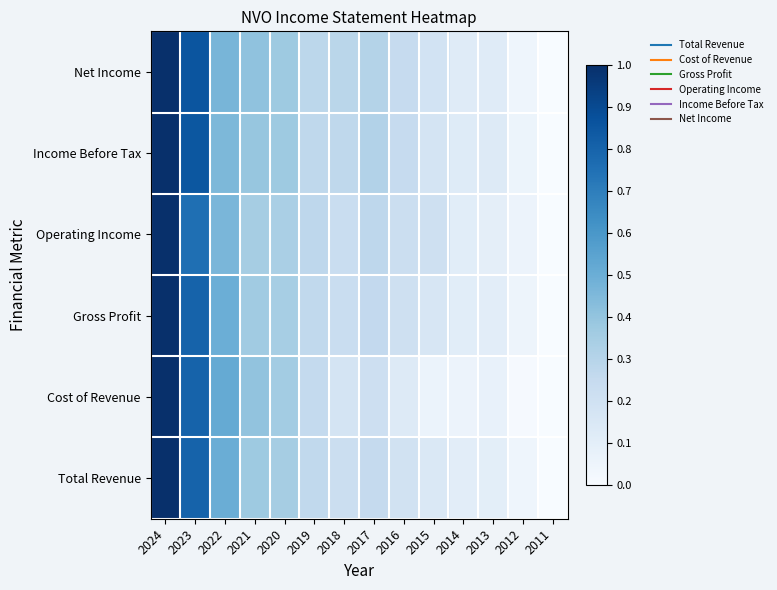

Reading left to right, what are all the values shown in this chart?

Total Revenue: 2024=1.0	2023=0.8	2022=0.5	2021=0.4	2020=0.3	2019=0.3	2018=0.2	2017=0.3	2016=0.2	2015=0.1	2014=0.1	2013=0.1	2012=0.0	2011=0.0
Cost of Revenue: 2024=1.0	2023=0.8	2022=0.5	2021=0.4	2020=0.4	2019=0.3	2018=0.2	2017=0.2	2016=0.1	2015=0.1	2014=0.1	2013=0.1	2012=0.0	2011=0.0
Gross Profit: 2024=1.0	2023=0.8	2022=0.5	2021=0.4	2020=0.3	2019=0.3	2018=0.2	2017=0.3	2016=0.2	2015=0.2	2014=0.1	2013=0.1	2012=0.0	2011=0.0
Operating Income: 2024=1.0	2023=0.8	2022=0.5	2021=0.3	2020=0.3	2019=0.3	2018=0.2	2017=0.3	2016=0.2	2015=0.2	2014=0.1	2013=0.1	2012=0.1	2011=0.0
Income Before Tax: 2024=1.0	2023=0.8	2022=0.5	2021=0.4	2020=0.4	2019=0.3	2018=0.3	2017=0.3	2016=0.2	2015=0.2	2014=0.1	2013=0.1	2012=0.1	2011=0.0
Net Income: 2024=1.0	2023=0.9	2022=0.5	2021=0.4	2020=0.4	2019=0.3	2018=0.3	2017=0.3	2016=0.2	2015=0.2	2014=0.1	2013=0.1	2012=0.0	2011=0.0